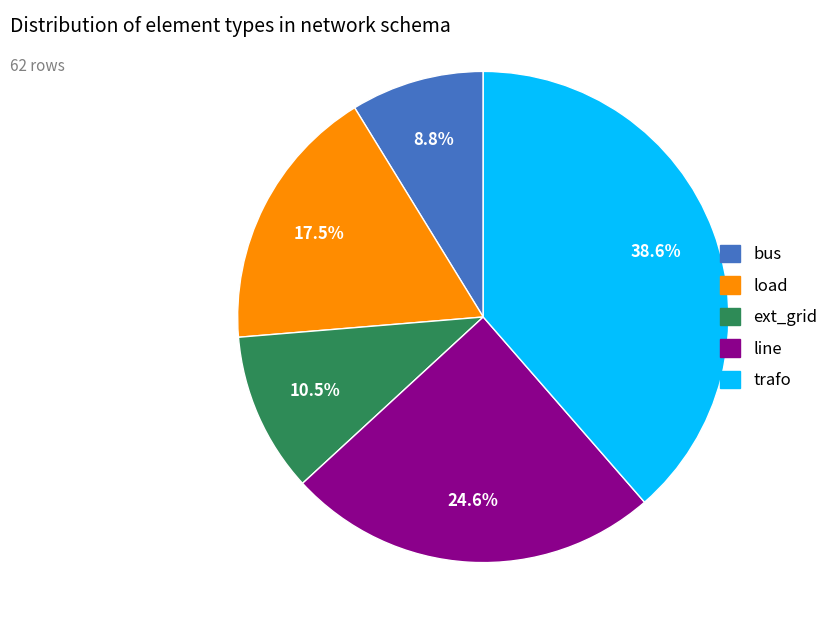

Which slice is the smallest?

bus